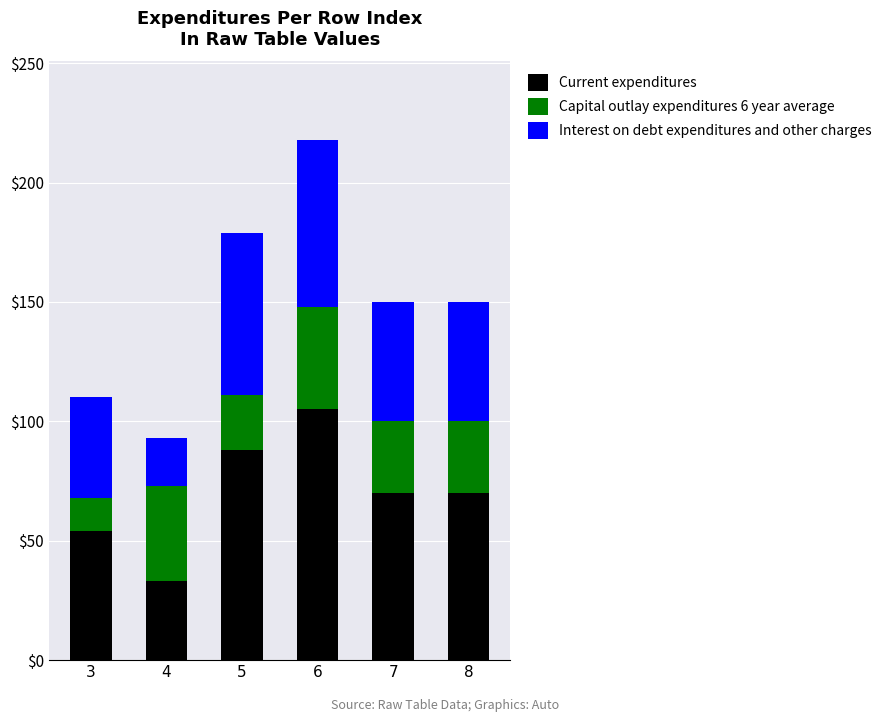

What is the approximate value of Current expenditures at 3, to the nearest 5?

55